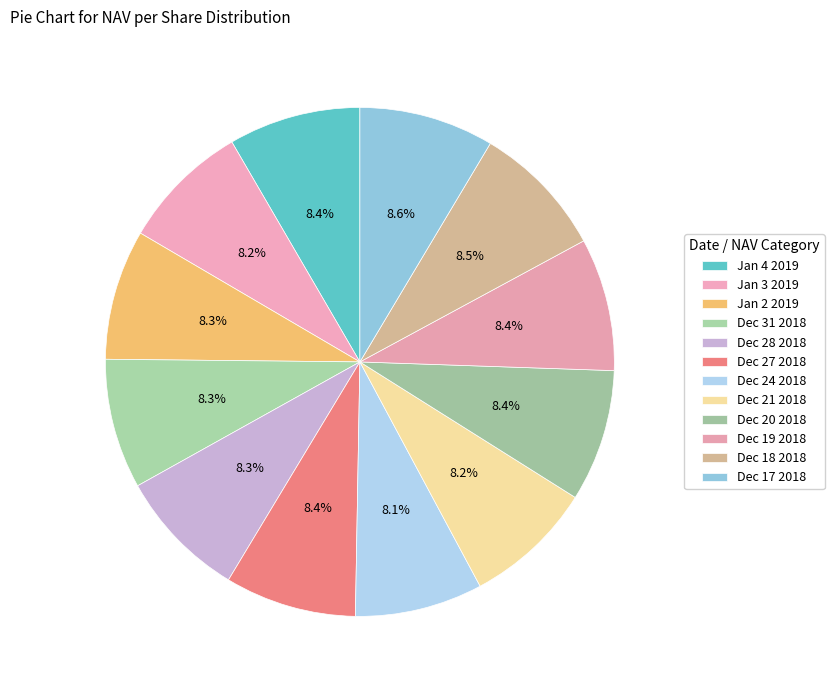

To the nearest percent, what is the average slice percentage?

8%